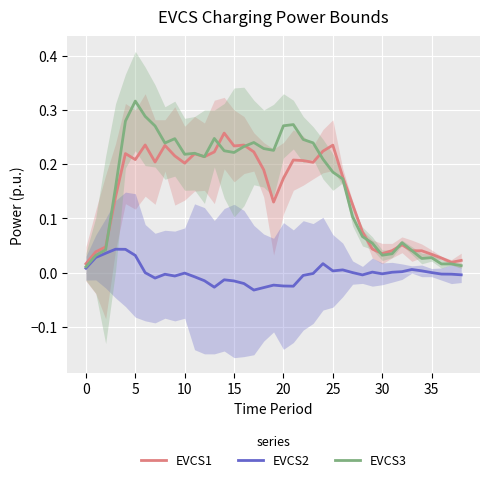

The value of EVCS3 at 34 is 0.0. True or false?

False